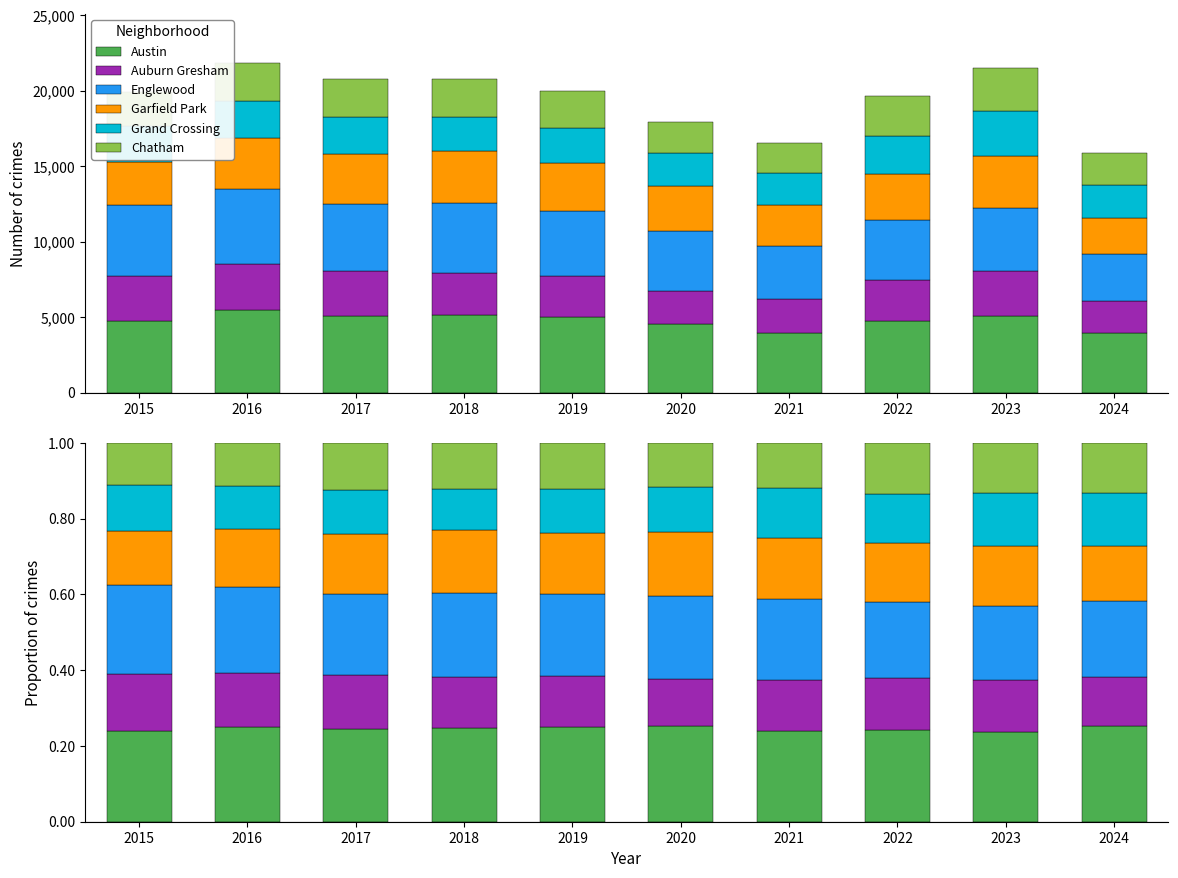

List the labels in order of Garfield Park value, largest first.

2020, 2018, 2021, 2019, 2023, 2017, 2022, 2016, 2024, 2015